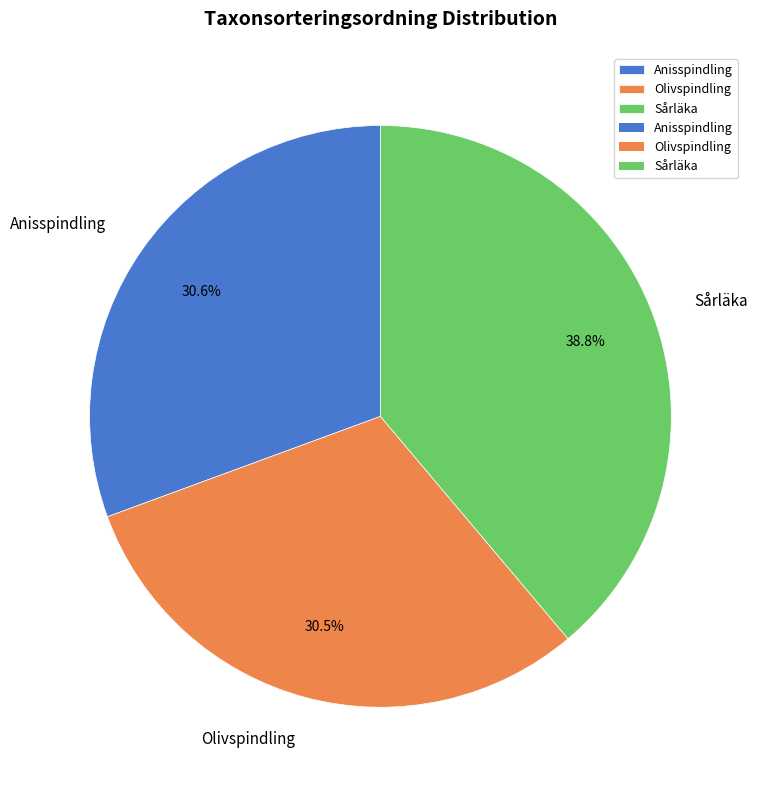

Approximately how many times larger is the value at Anisspindling compared to Sårläka?

0.8